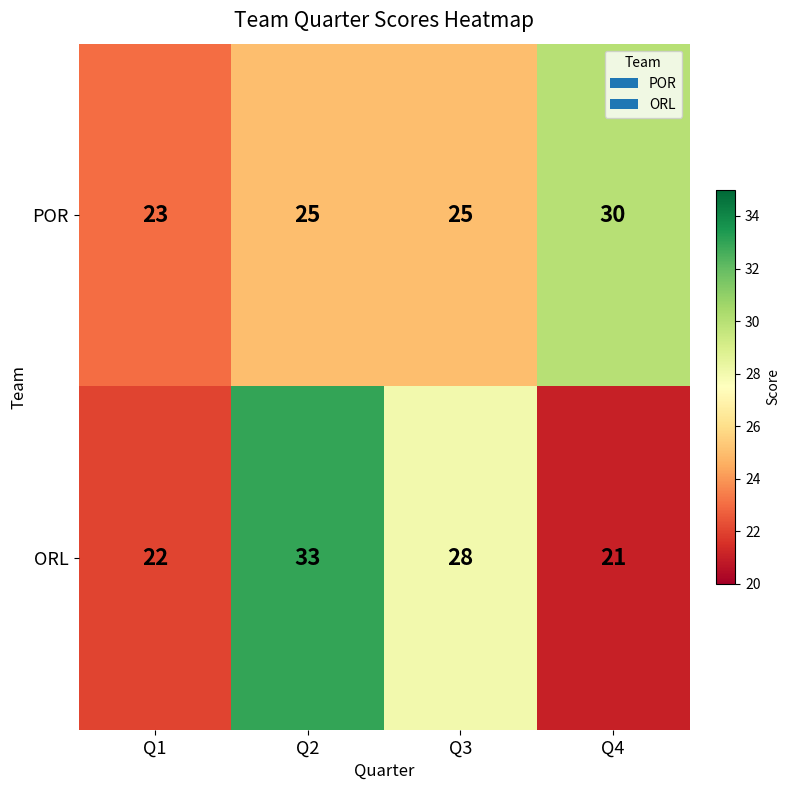

Reading left to right, transcribe all the data shown in this chart.

POR: 23	25	25	30
ORL: 22	33	28	21